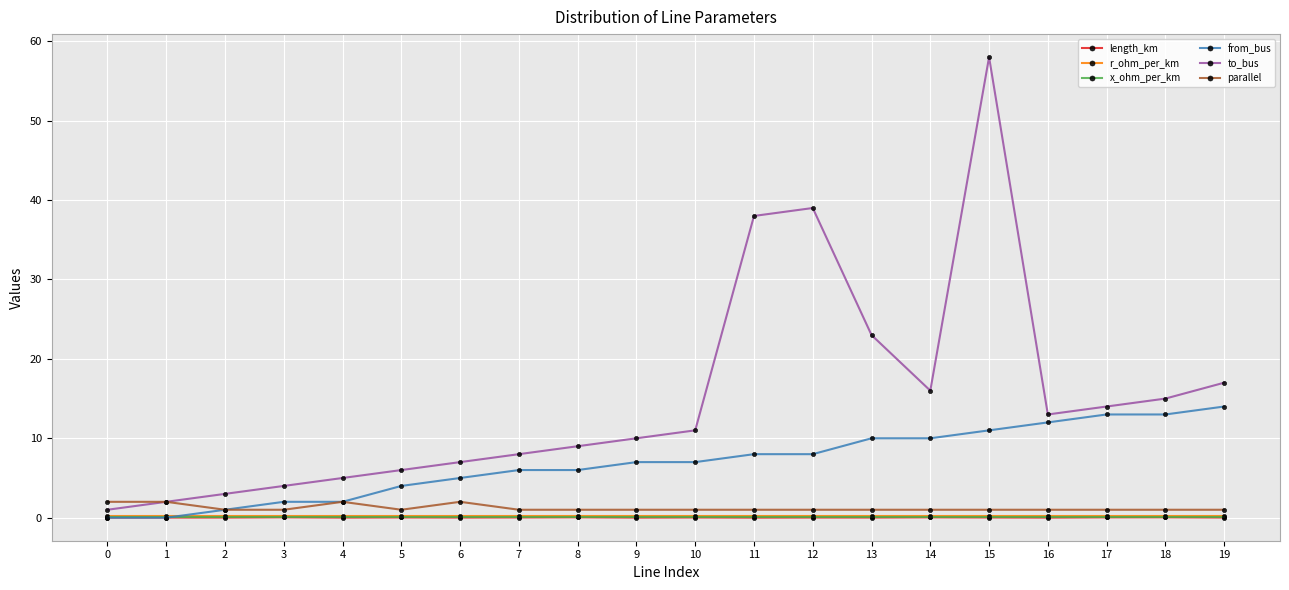

What is the approximate value of parallel at 10?

1.0